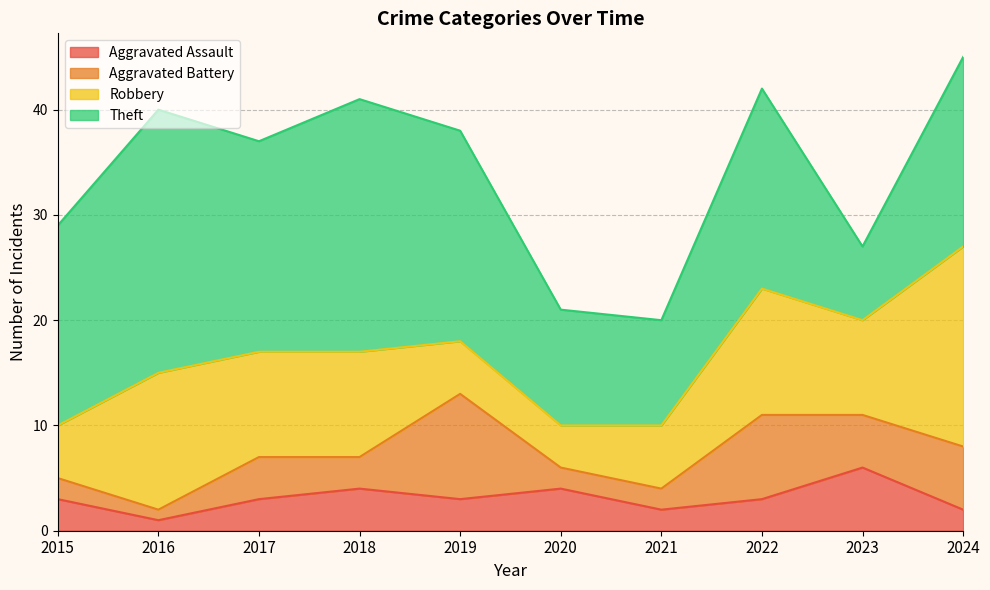

At which category is the sum across all series the highest?

2024